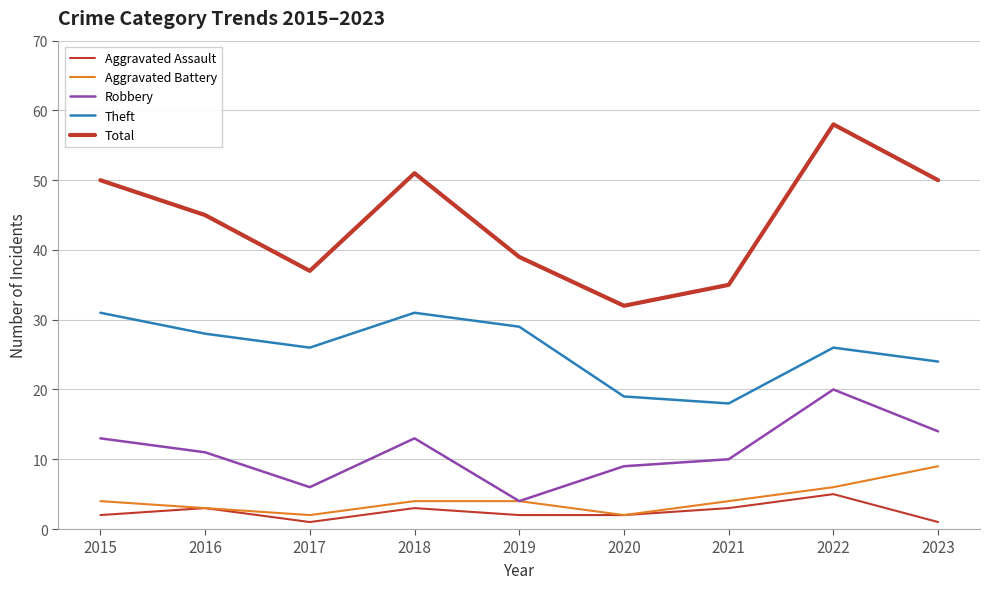

Reading left to right, extract all data points from this chart.

Aggravated Assault: 2015=2	2016=3	2017=1	2018=3	2019=2	2020=2	2021=3	2022=5	2023=1
Aggravated Battery: 2015=4	2016=3	2017=2	2018=4	2019=4	2020=2	2021=4	2022=6	2023=9
Robbery: 2015=13	2016=11	2017=6	2018=13	2019=4	2020=9	2021=10	2022=20	2023=14
Theft: 2015=31	2016=28	2017=26	2018=31	2019=29	2020=19	2021=18	2022=26	2023=24
Total: 2015=50	2016=45	2017=37	2018=51	2019=39	2020=32	2021=35	2022=58	2023=50